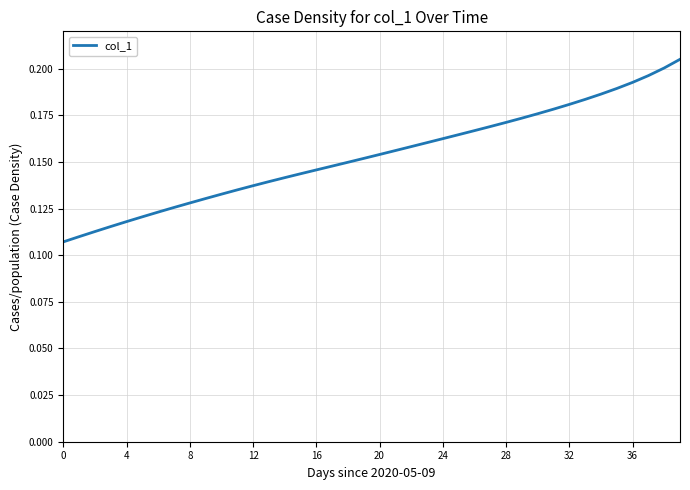

How many lines are shown in the chart?

1